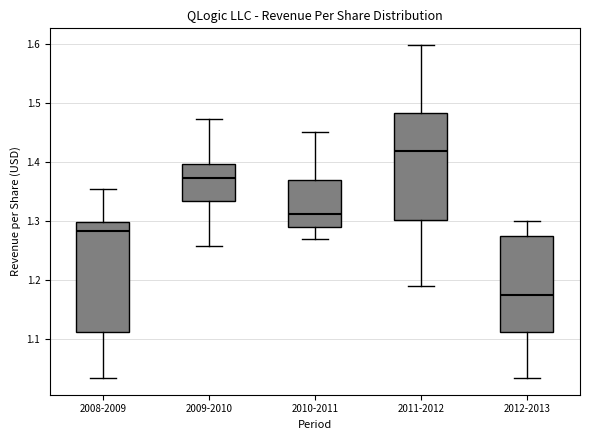

Where does the upper whisker of the box for 2008-2009 end on the y-axis? The values are not printed on the chart, so give them approximately, as read against the axis.

1.35